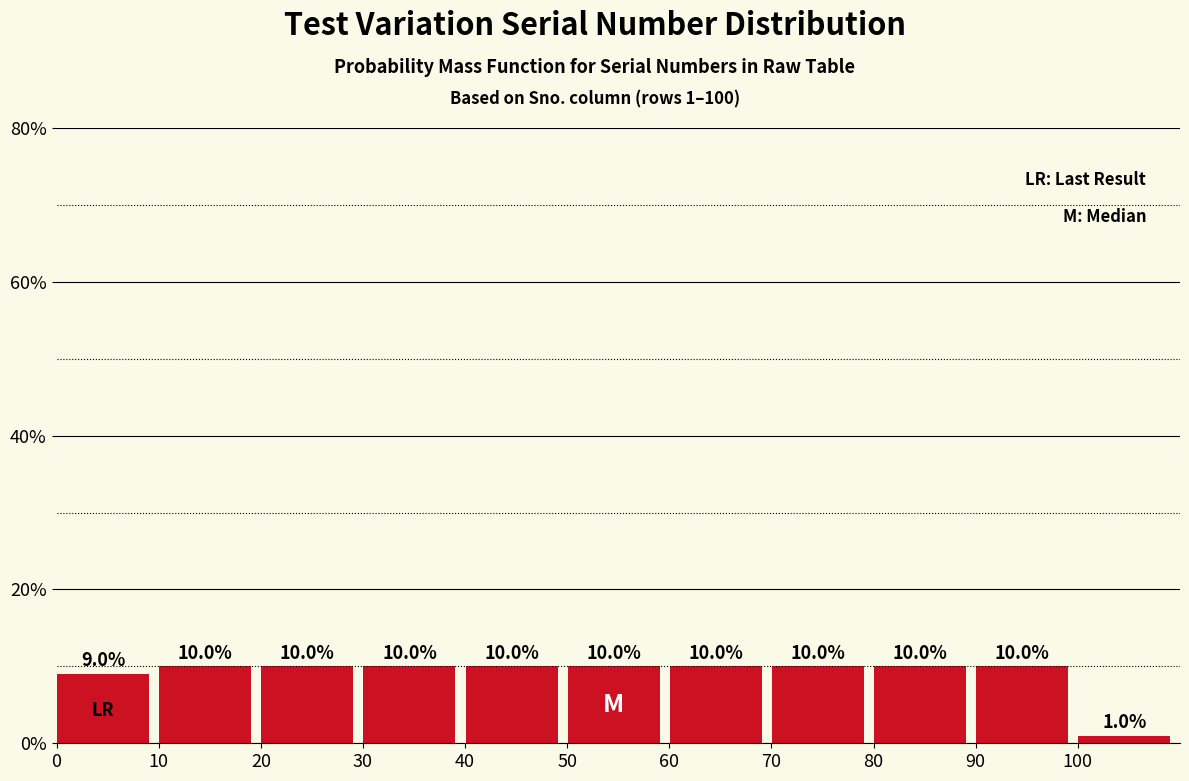

Reading left to right, what are all the values shown in this chart?

9	10	10	10	10	10	10	10	10	10	1